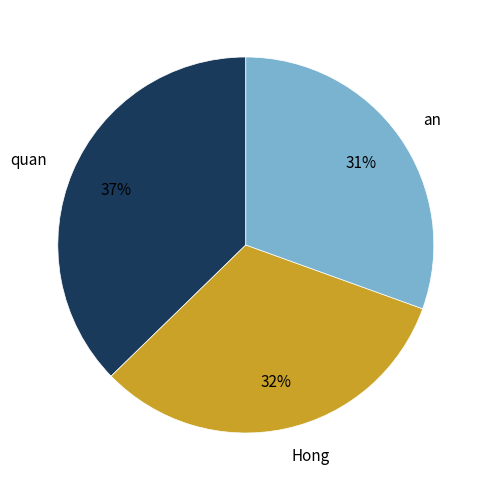

Is there any slice that represents more than half of the pie?

No